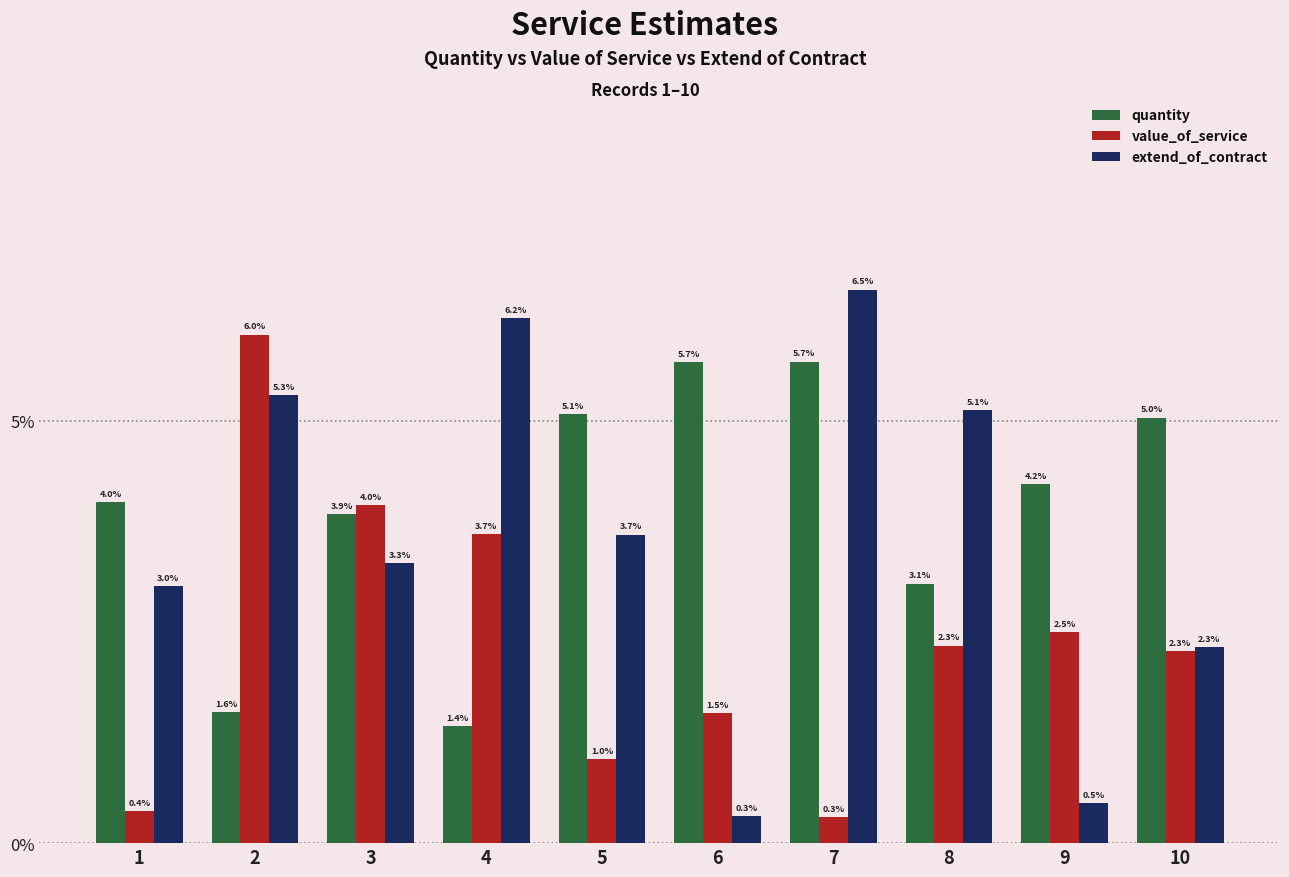

Reading left to right, transcribe all the data shown in this chart.

quantity: 1=4.0	2=1.6	3=3.9	4=1.4	5=5.1	6=5.7	7=5.7	8=3.1	9=4.2	10=5.0
value_of_service: 1=0.4	2=6.0	3=4.0	4=3.7	5=1.0	6=1.5	7=0.3	8=2.3	9=2.5	10=2.3
extend_of_contract: 1=3.0	2=5.3	3=3.3	4=6.2	5=3.7	6=0.3	7=6.5	8=5.1	9=0.5	10=2.3